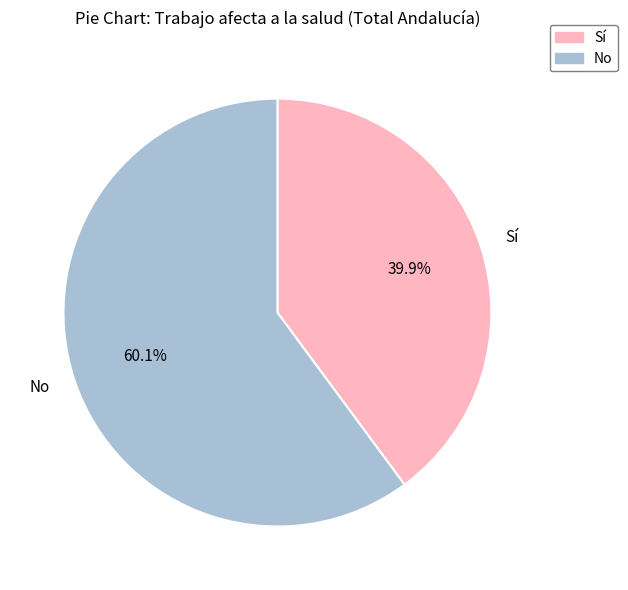

What is the total percentage of Sí and No?

100.0%